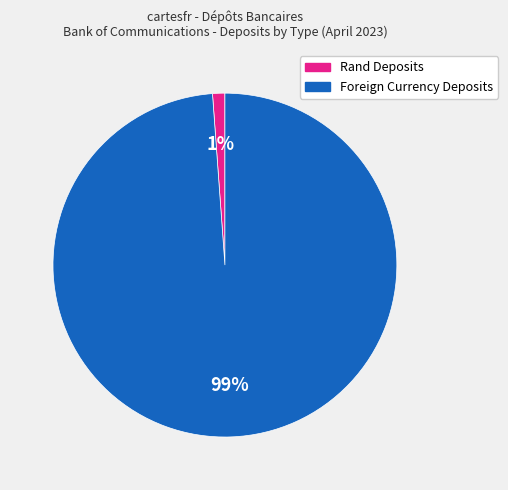

Which has a higher value, Foreign Currency Deposits or Rand Deposits?

Foreign Currency Deposits